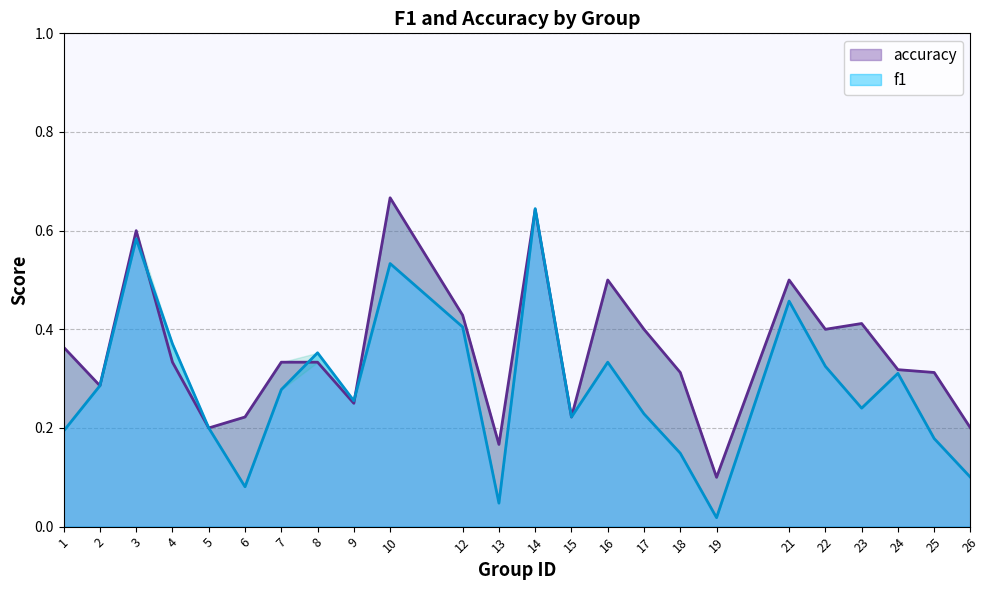

Reading right to left, what are all the values shown in this chart?

f1: 26=0.1	25=0.2	24=0.3	23=0.2	22=0.3	21=0.5	19=0.0	18=0.1	17=0.2	16=0.3	15=0.2	14=0.6	13=0.0	12=0.4	10=0.5	9=0.3	8=0.4	7=0.3	6=0.1	5=0.2	4=0.4	3=0.6	2=0.3	1=0.2
accuracy: 26=0.2	25=0.3	24=0.3	23=0.4	22=0.4	21=0.5	19=0.1	18=0.3	17=0.4	16=0.5	15=0.2	14=0.6	13=0.2	12=0.4	10=0.7	9=0.2	8=0.3	7=0.3	6=0.2	5=0.2	4=0.3	3=0.6	2=0.3	1=0.4